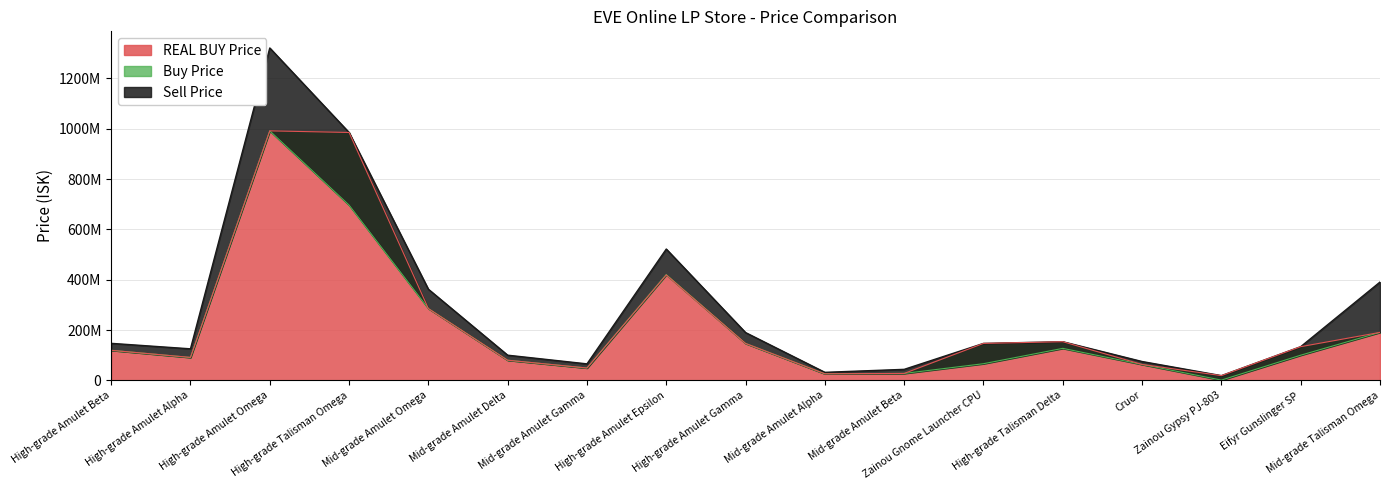

What are all the series names shown in the legend?

Sell Price, Buy Price, REAL BUY Price